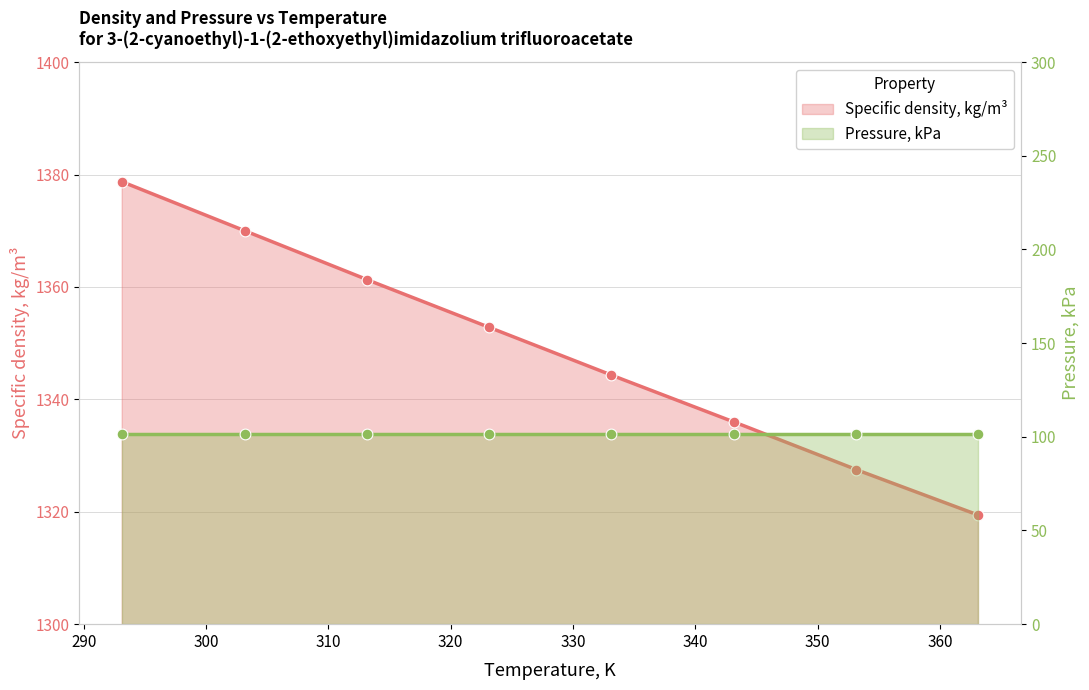

Which has a higher value, 313.15 or 303.15?

303.15